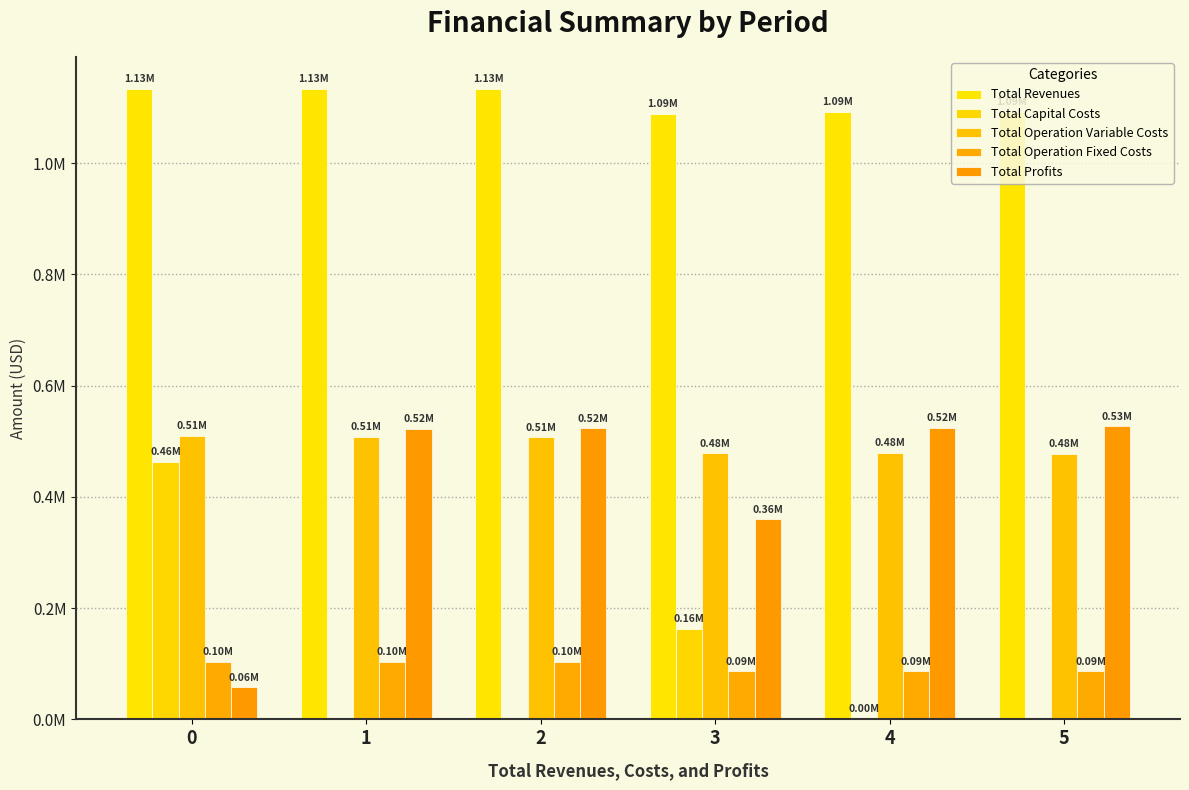

How many values in the Total Operation Fixed Costs series exceed 103310?

3